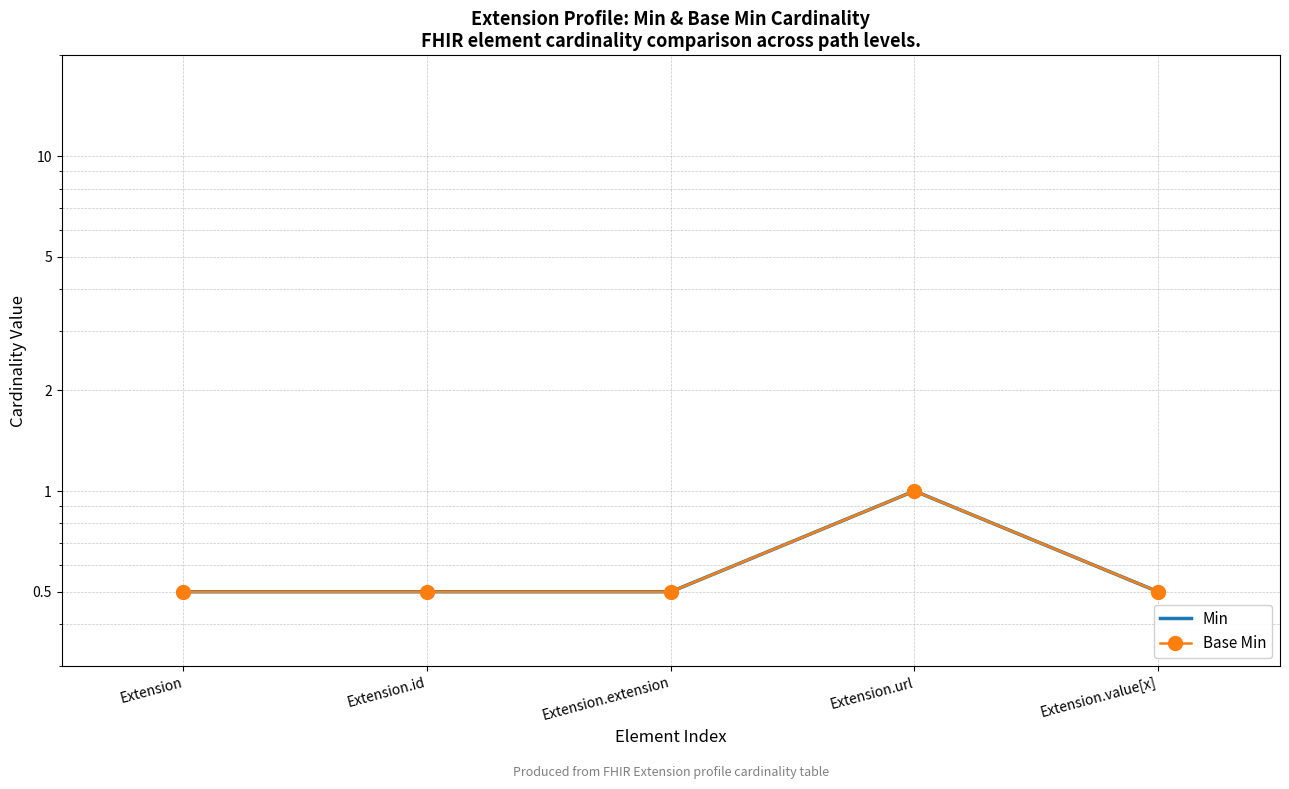

True or false: Min and Base Min intersect in this chart.

False